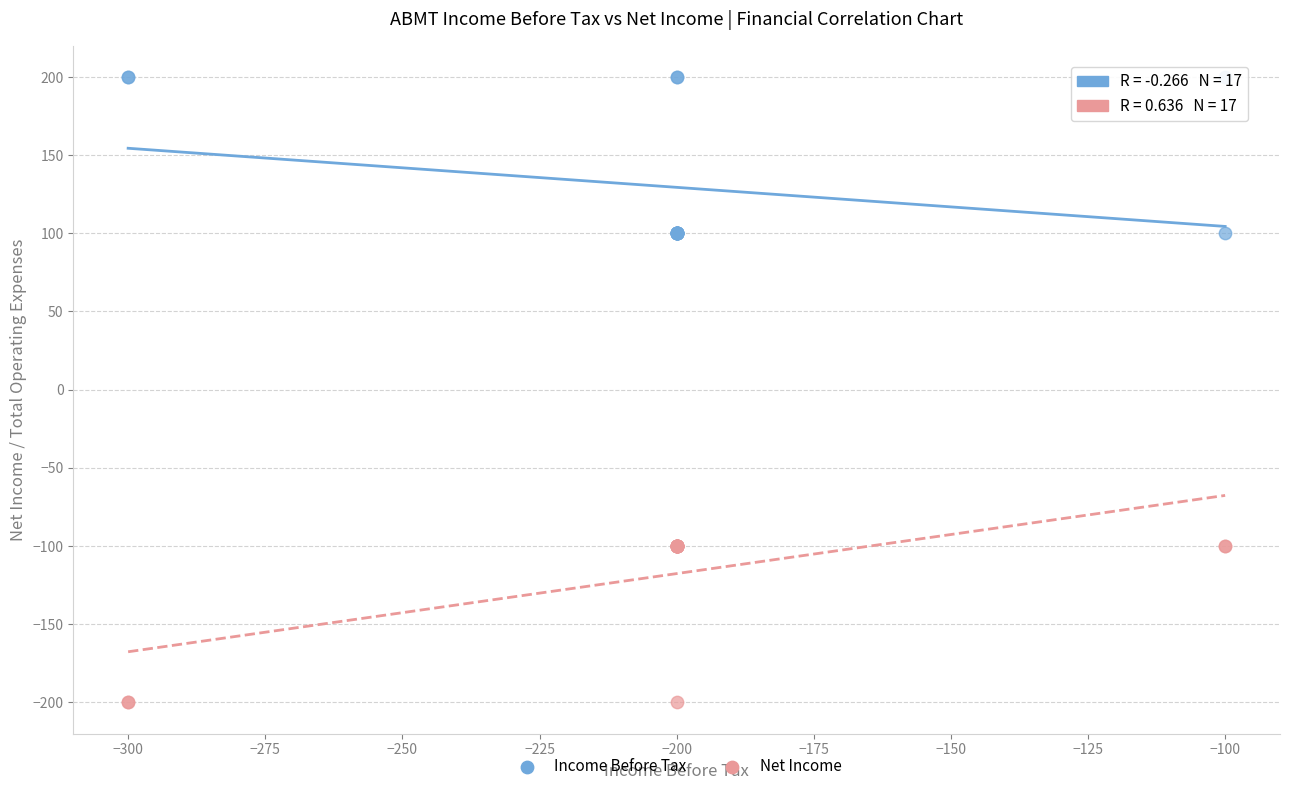

Which series reaches the minimum Y coordinate?

Net Income